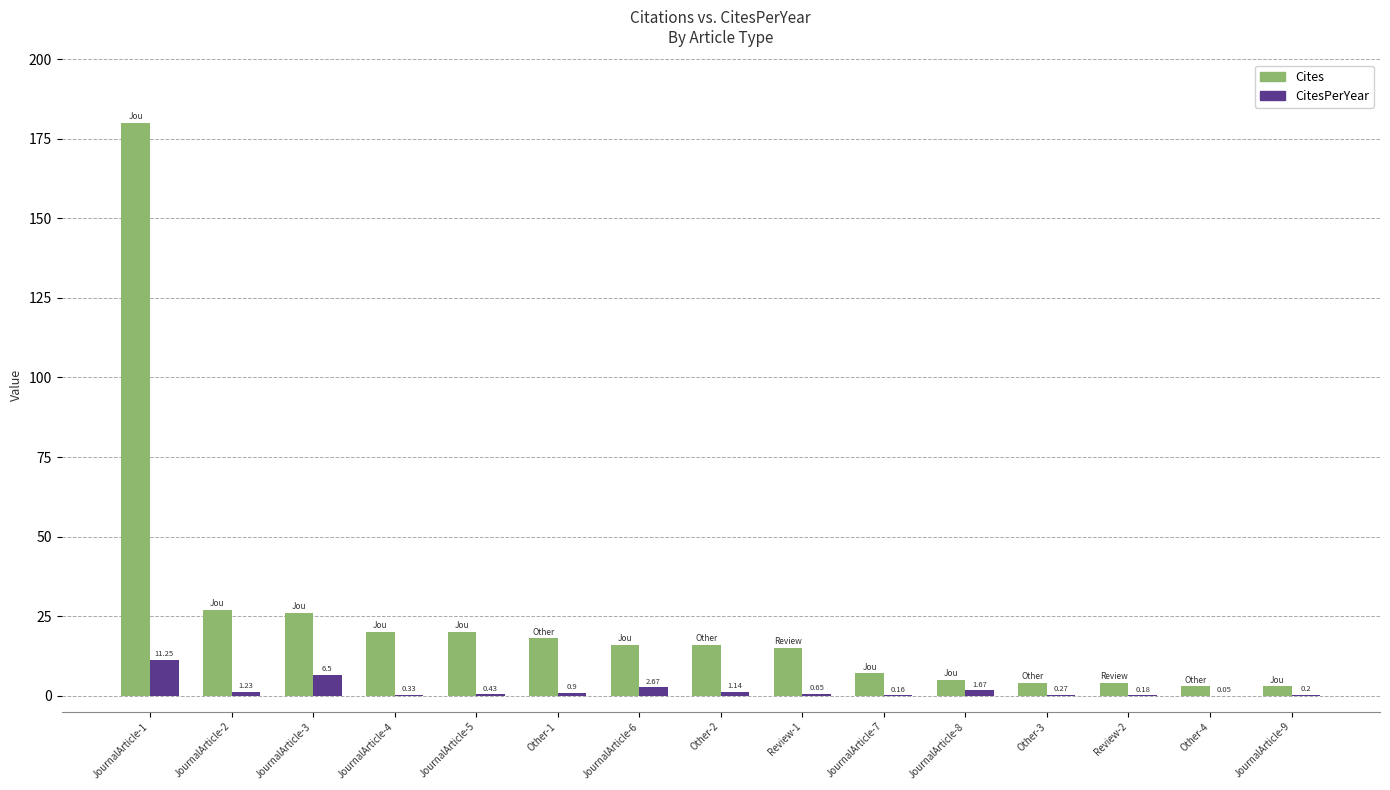

What is the spread (max minus min) of values at Review-2?

3.8